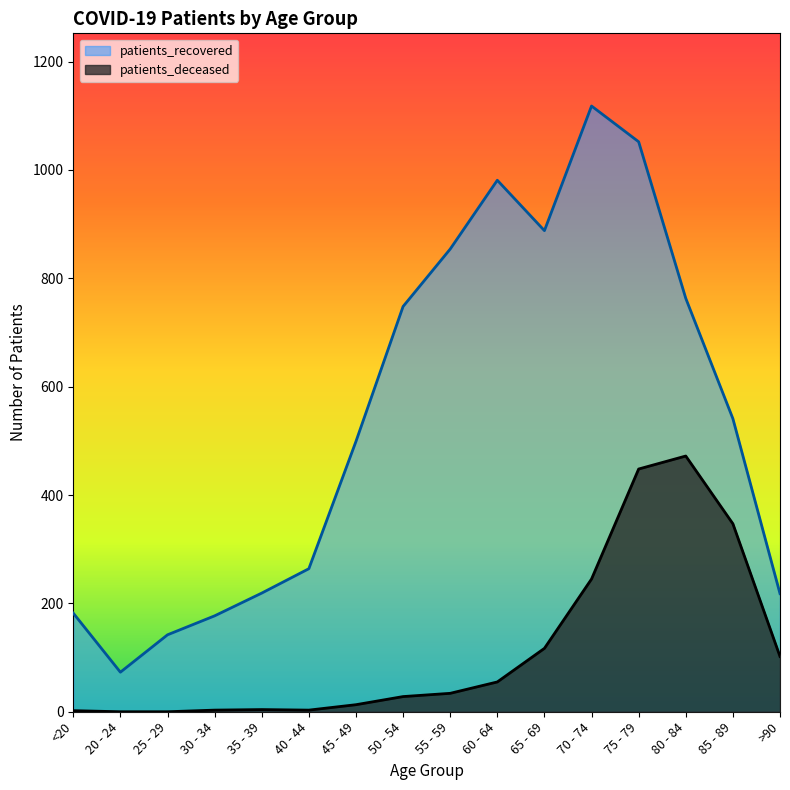

True or false: patients_recovered has a value of 122 at 20 - 24.

False